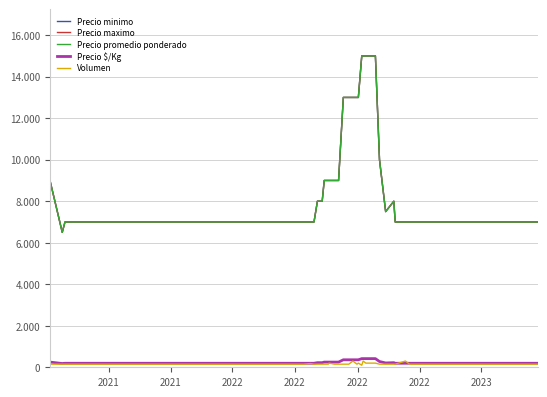

Does the chart display data point markers on the line(s)?

No